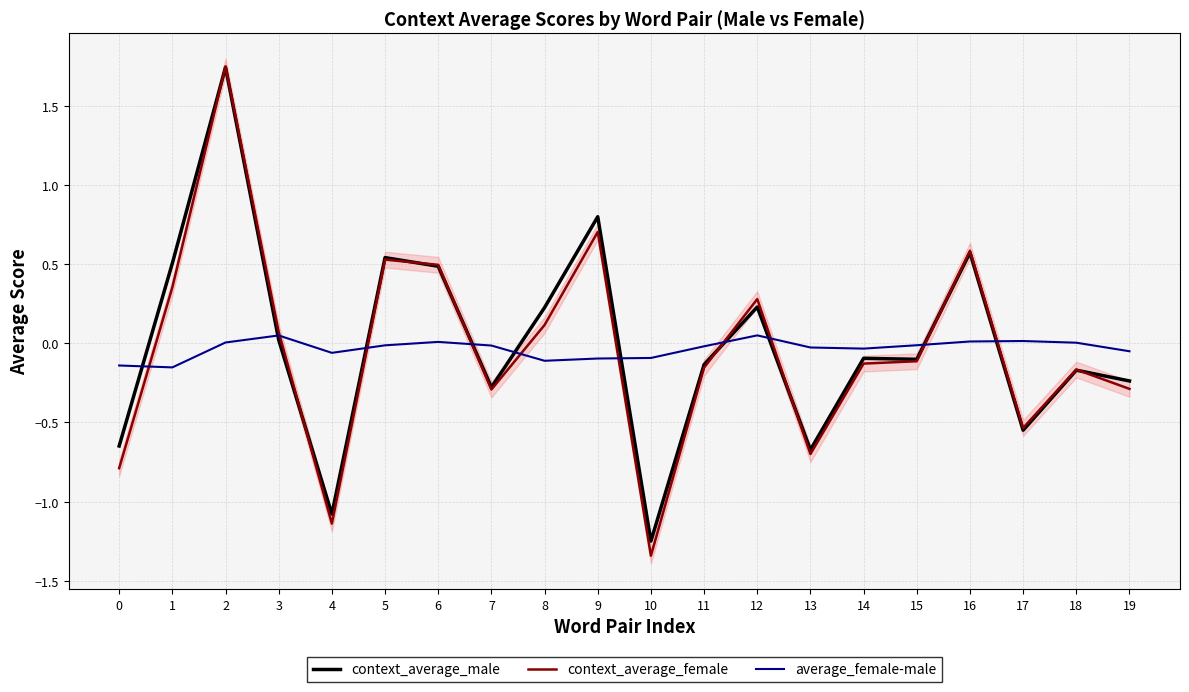

How many interior local valleys does the context_average_female series have?

5